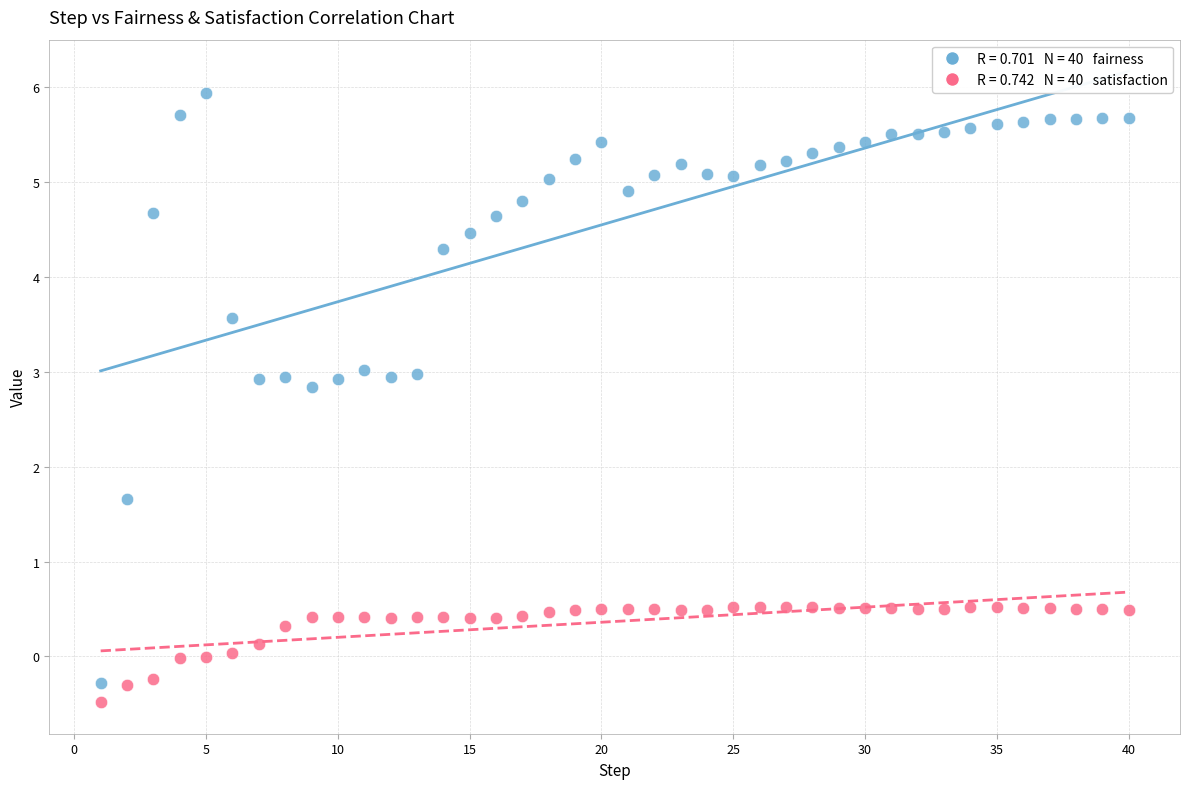

Across all data points, what is the range of X values (max minus min)?

39.0